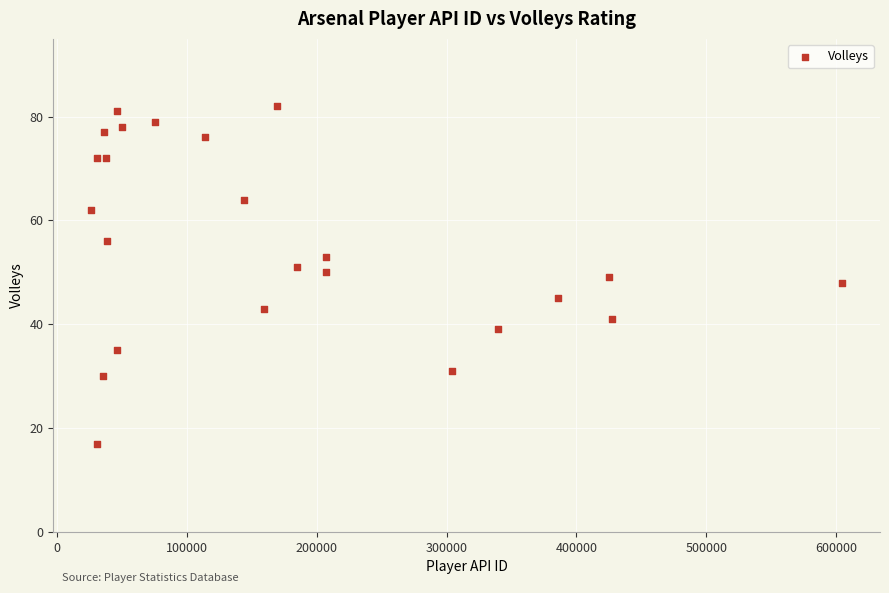

What is the range of X values (max minus min)?

578631